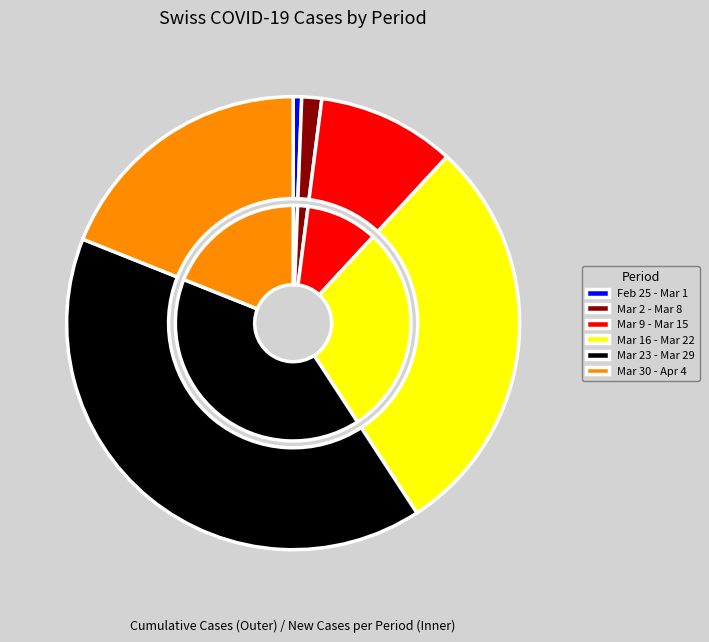

Which slice is the smallest?

2020-02-25